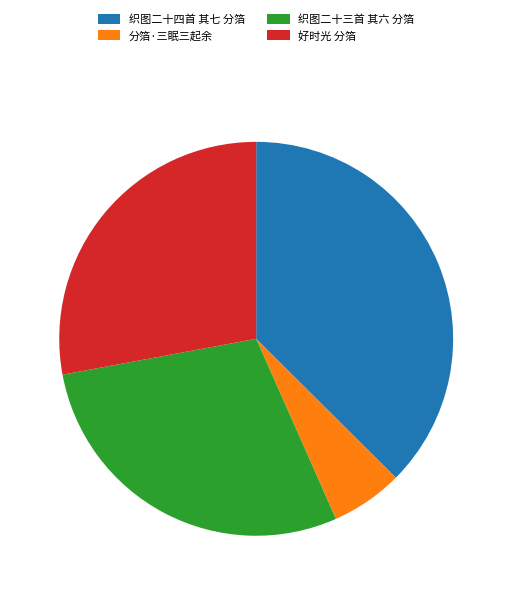

True or false: 分箔·三眠三起余 accounts for 13% of the total.

False